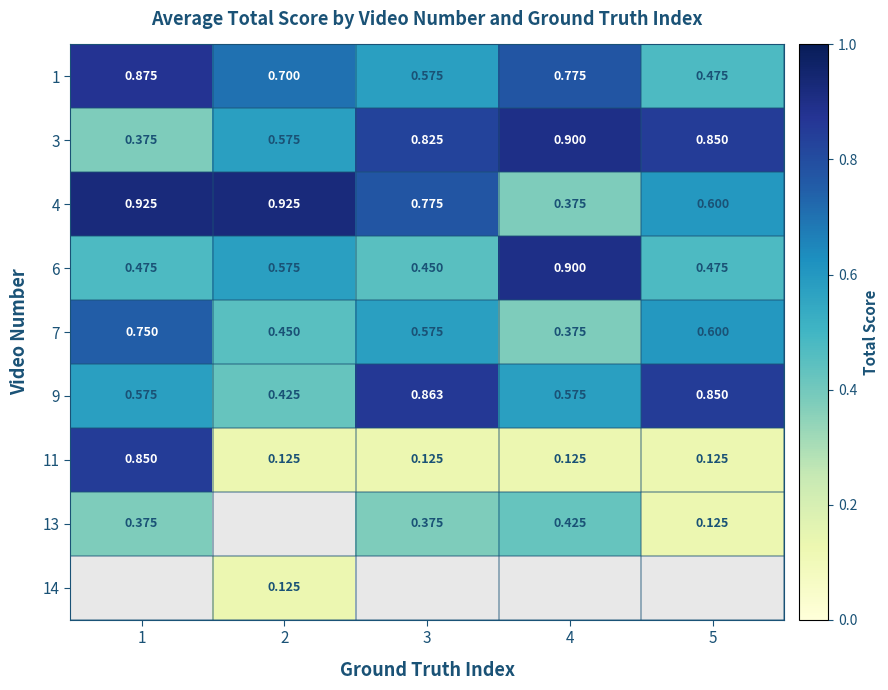

Is the value of 11 at 4 greater than the value of 1 at 2?

No